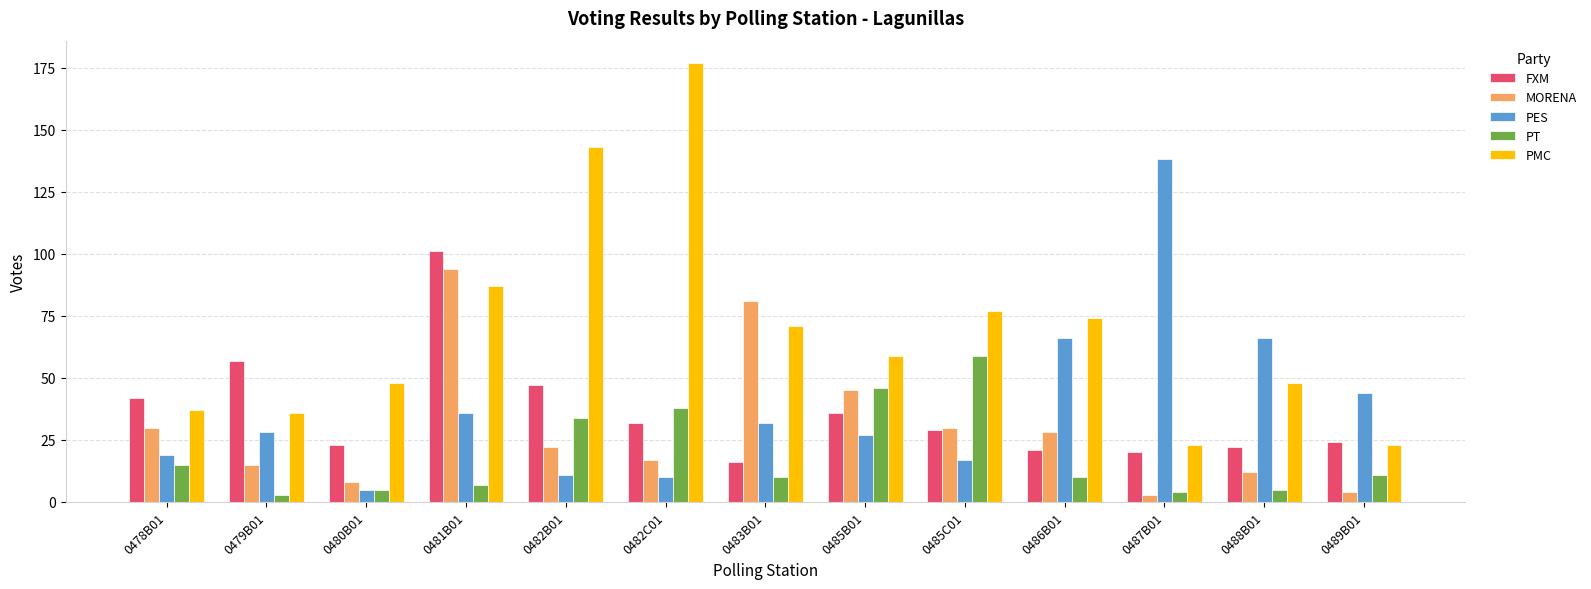

Which series has the largest range (max minus min)?

PMC